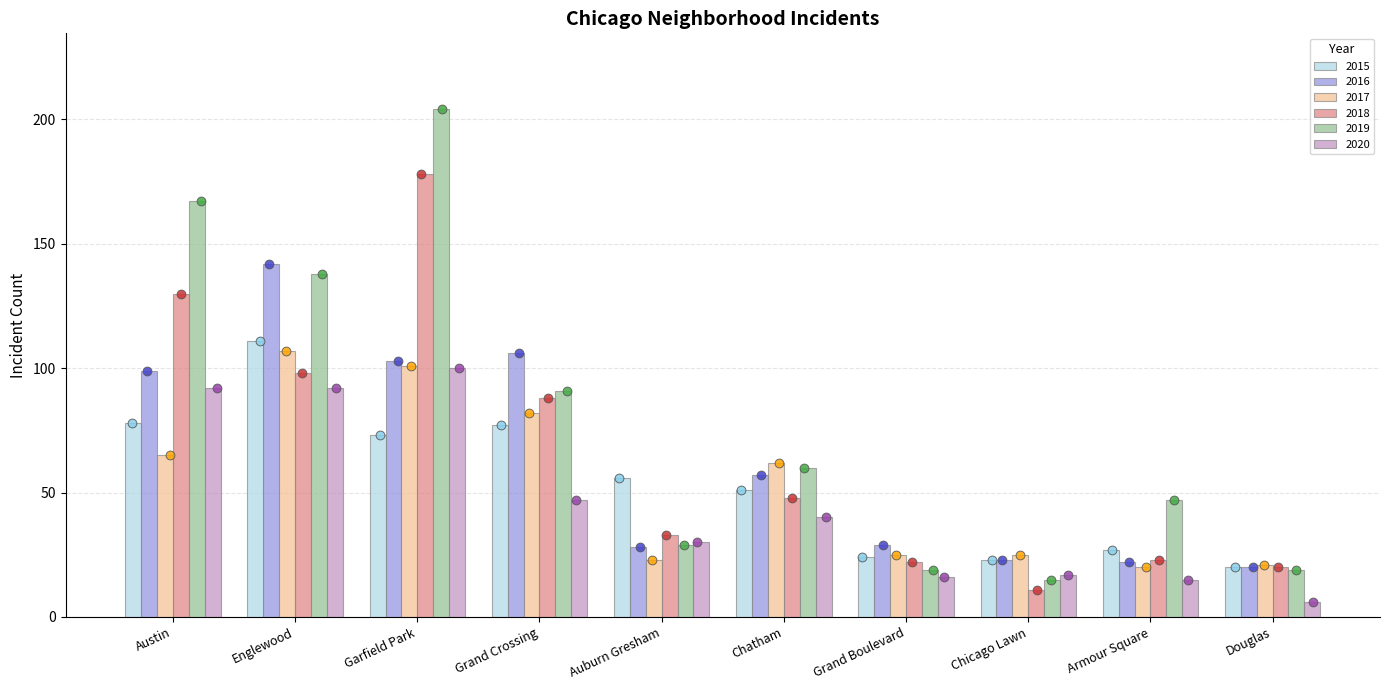

At which category is the sum across all series the highest?

Garfield Park